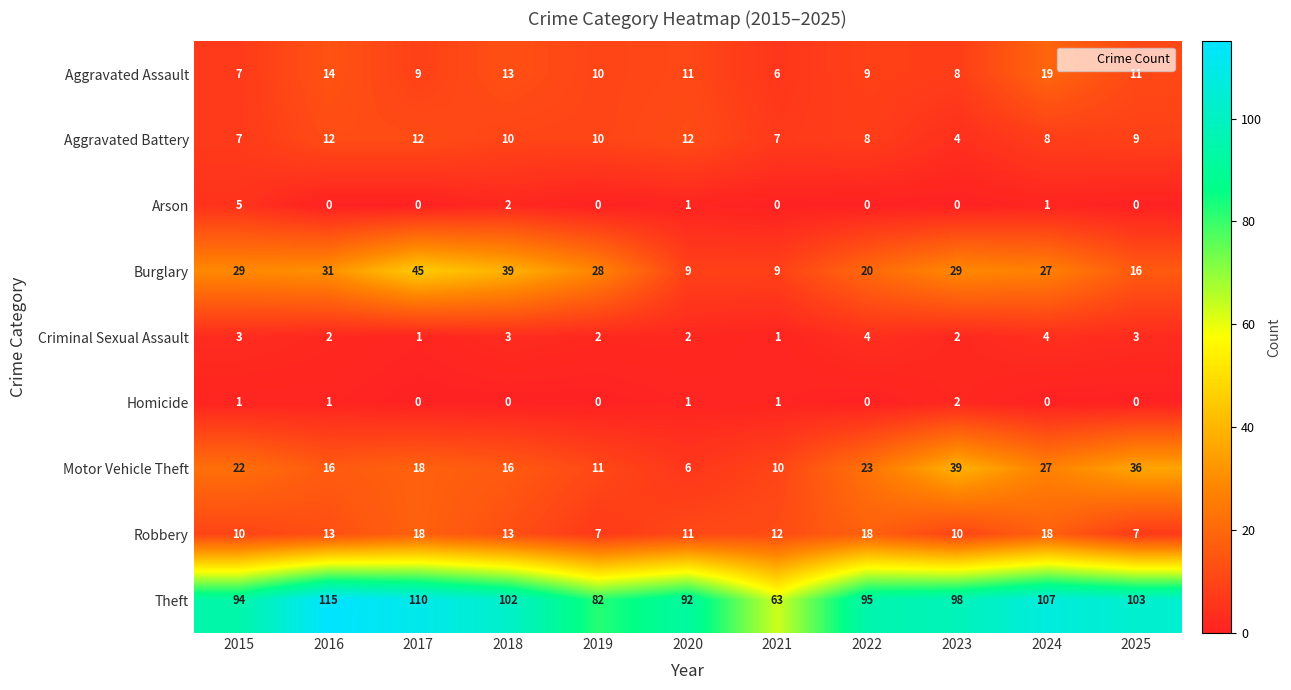

What is the average value of the Theft series?

96